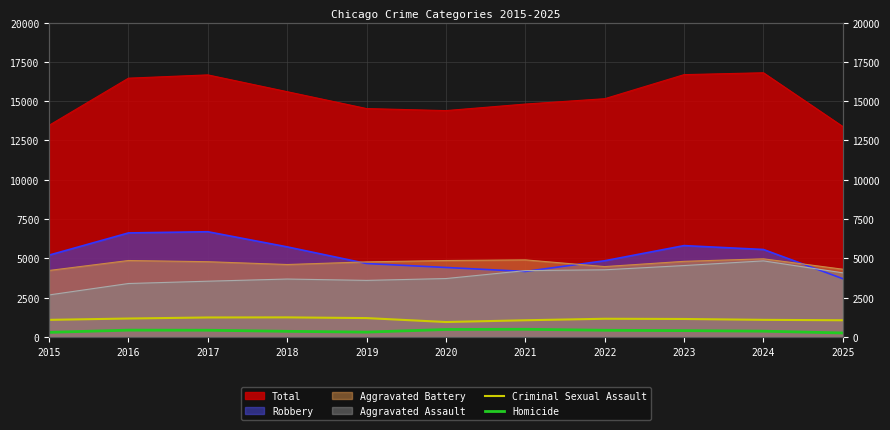

At which label does Criminal Sexual Assault first exceed 1138?

2016